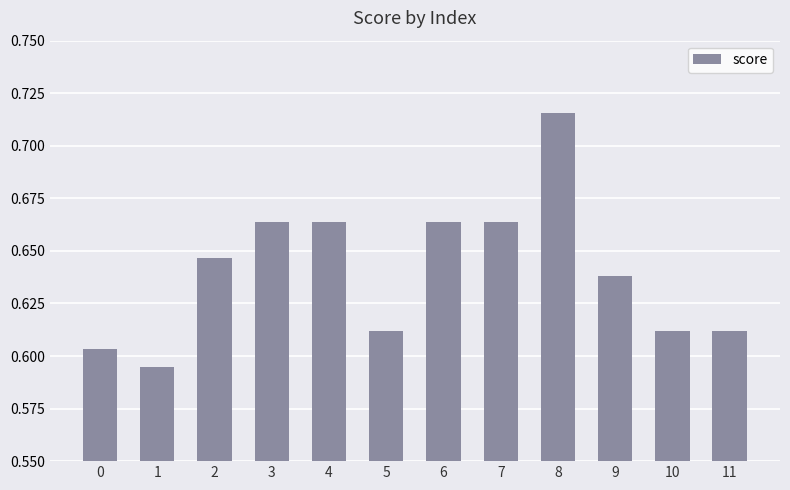

The chart shows a value of 0.2 at 10. True or false?

False